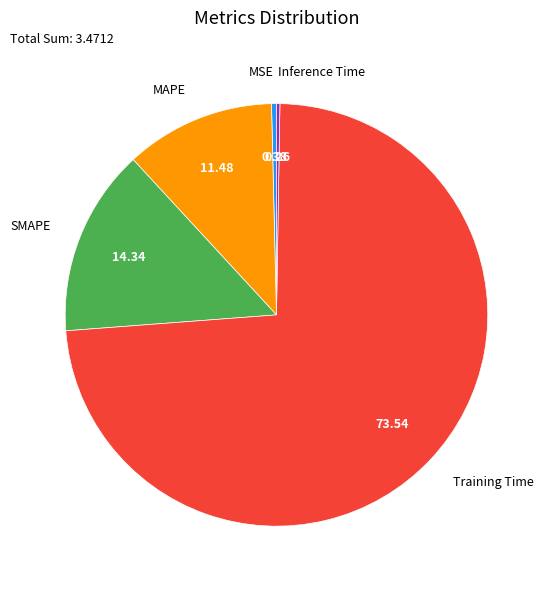

Is there any slice that represents more than half of the pie?

Yes